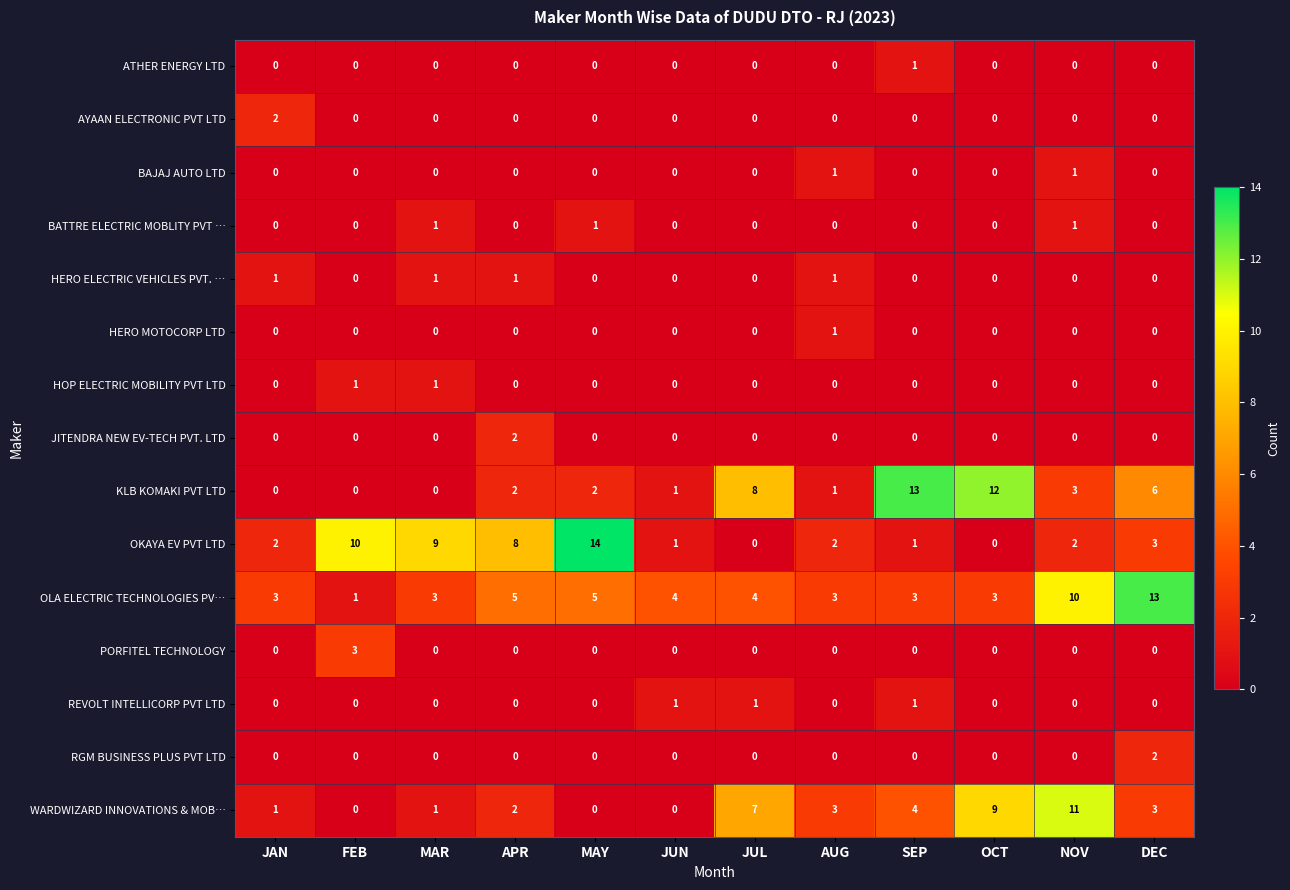

What is the average value of the WARDWIZARD INNOVATIONS & MOB… series?

3